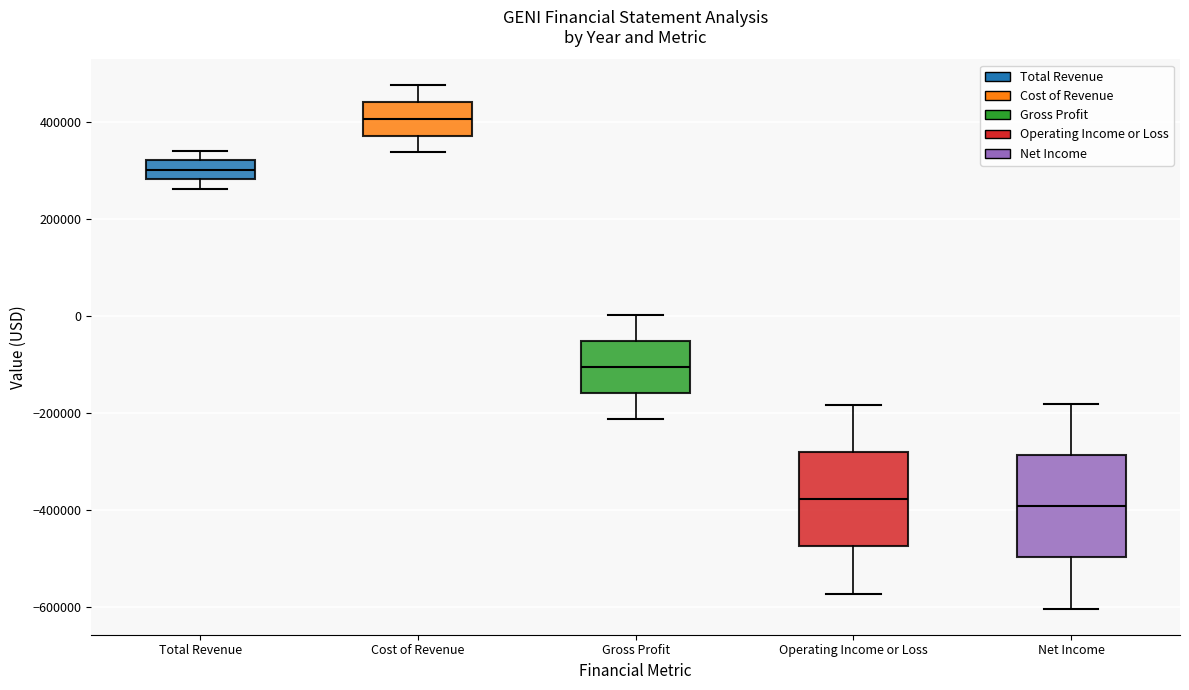

Where is the upper edge of the box for Total Revenue on the y-axis? The values are not printed on the chart, so give them approximately, as read against the axis.

320000